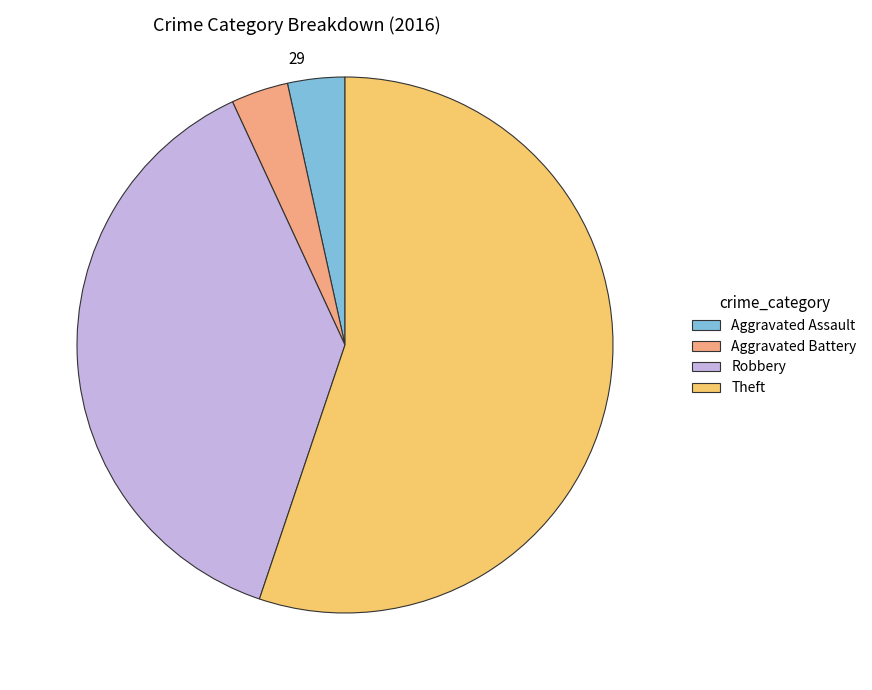

How many segments does this pie chart have?

4